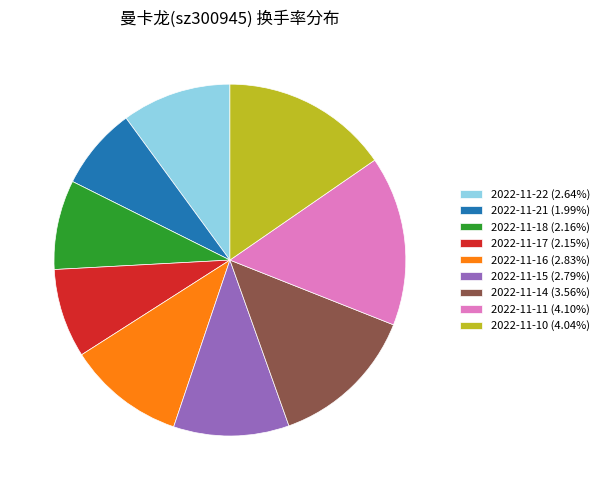

Is the sum of 2022-11-11 (4.10%) and 2022-11-14 (3.56%) greater than half?

No